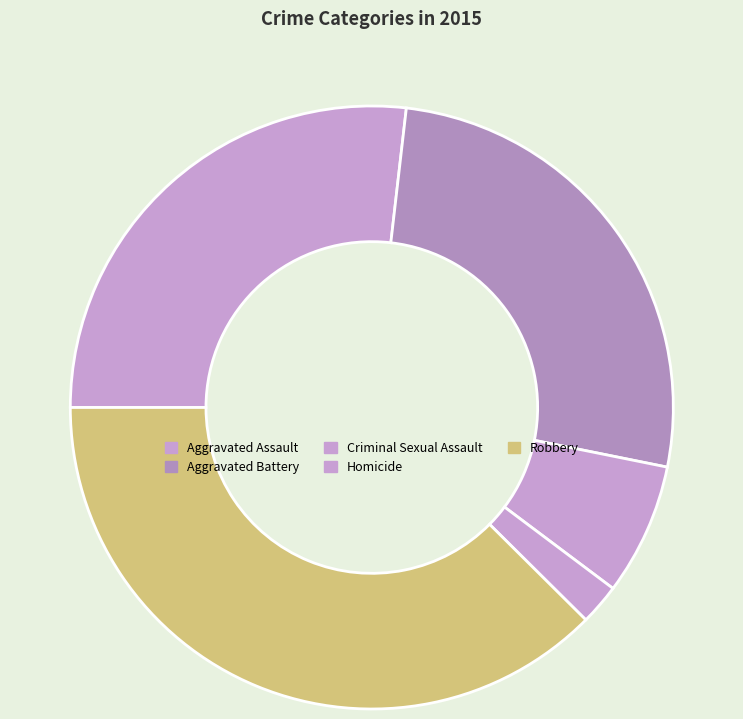

Count the number of slices in the pie.

5